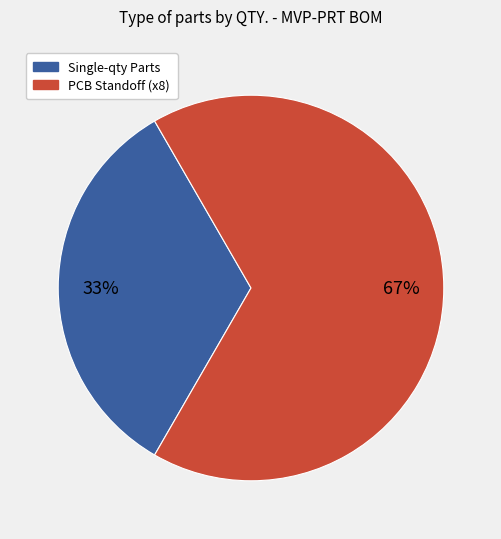

To the nearest percent, what is the average slice percentage?

50%